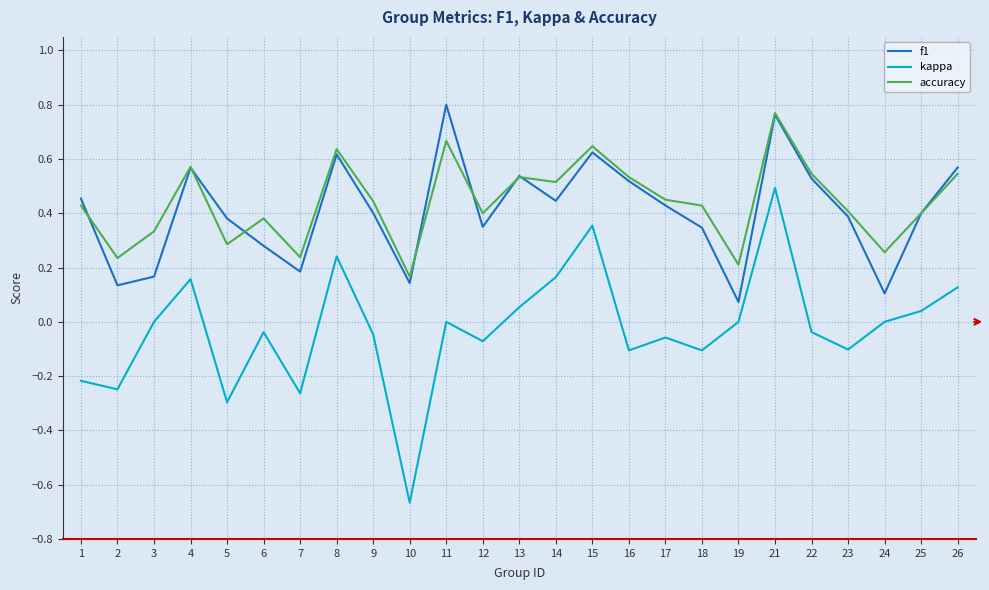

At which category does kappa reach its first local peak?

4